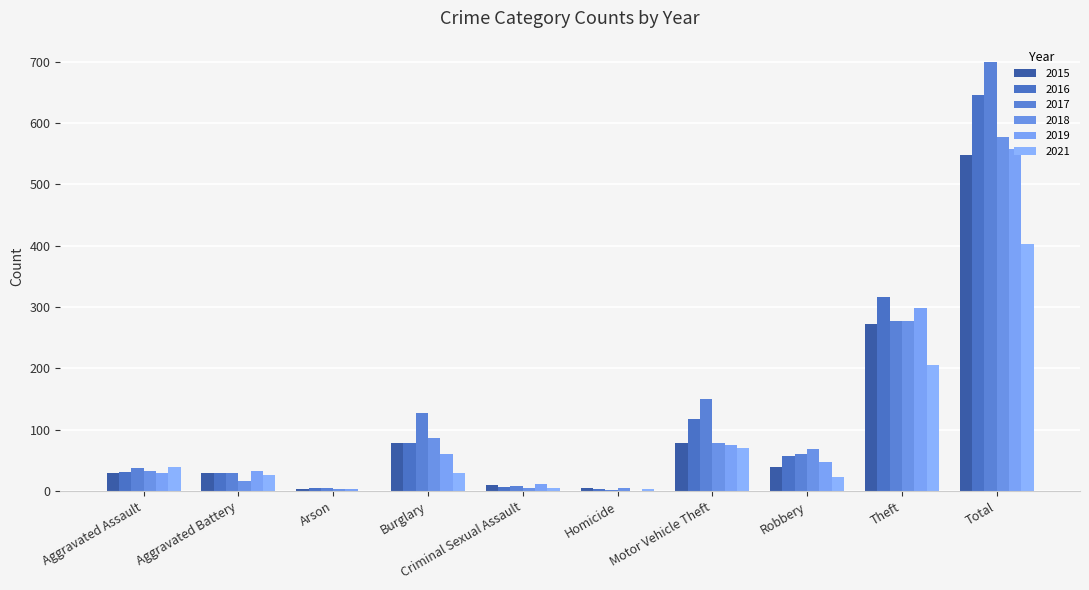

The value of 2016 at Burglary is 79. True or false?

True